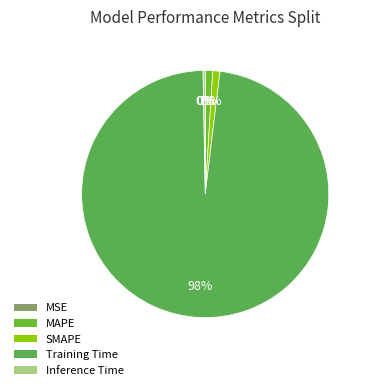

Is there a majority slice in this chart?

Yes